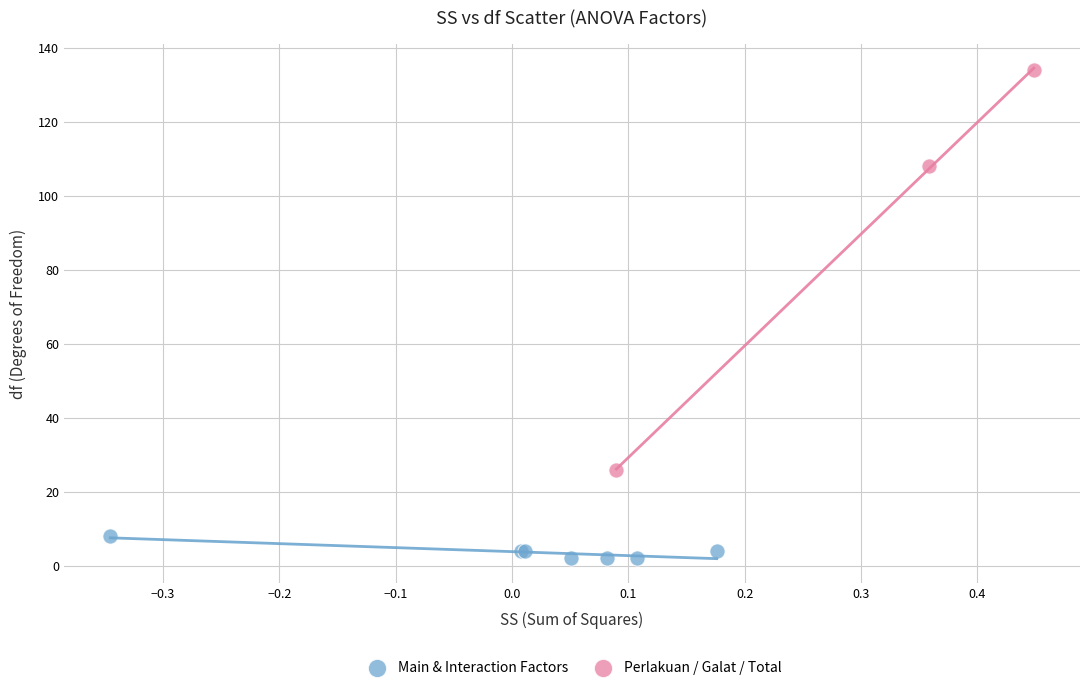

What are all the series names shown in the legend?

Main & Interaction Factors, Perlakuan / Galat / Total